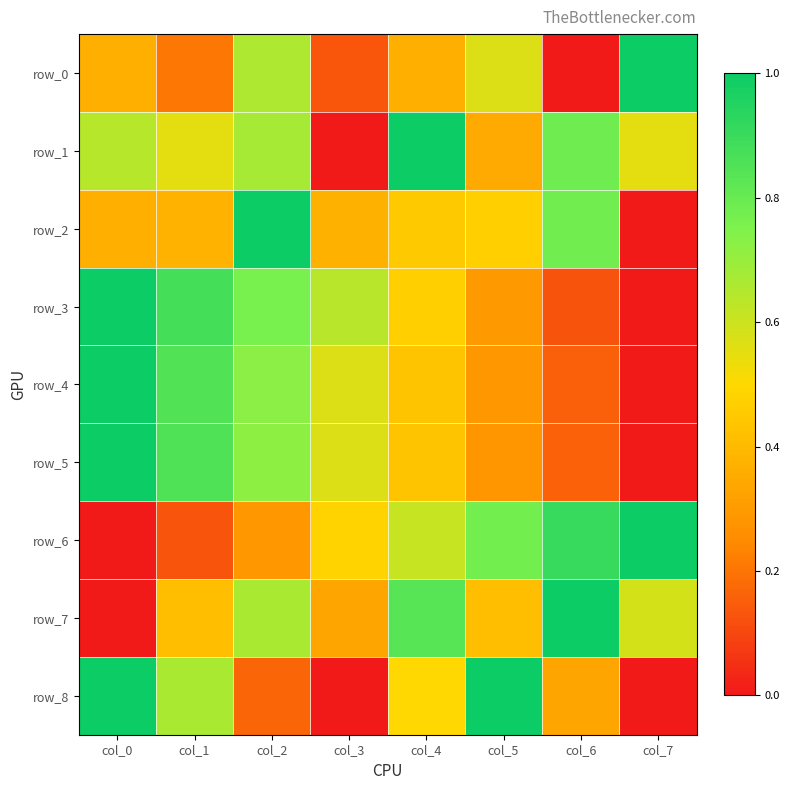

Which has a higher value, col_7 or col_0?

col_7